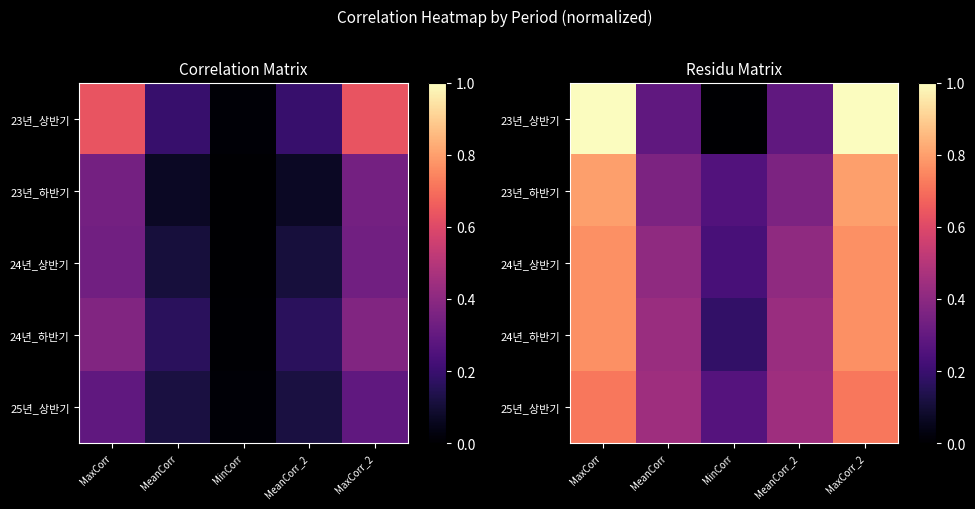

List the labels in order of 24년_하반기 value, smallest first.

MinCorr, MeanCorr, MeanCorr_2, MaxCorr, MaxCorr_2